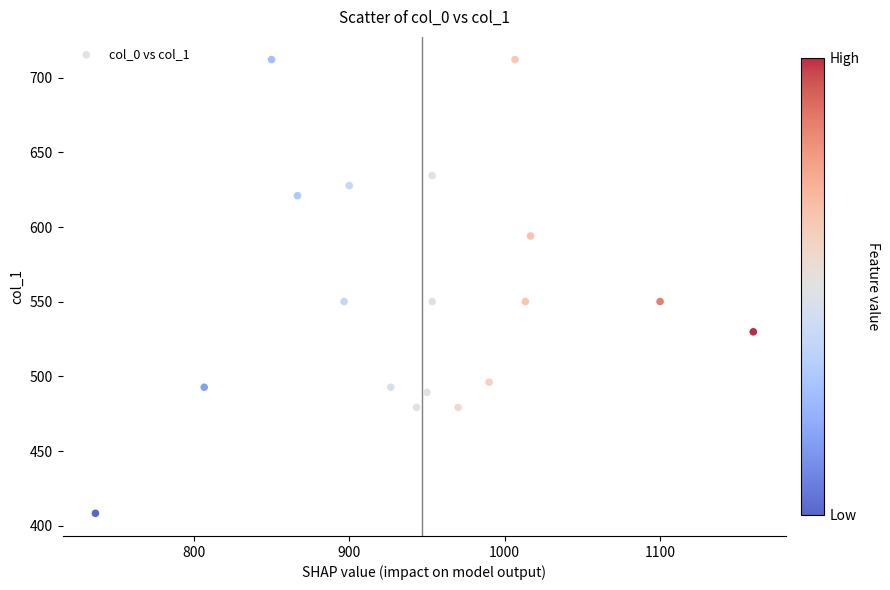

What is the range of X values (max minus min)?

423.3